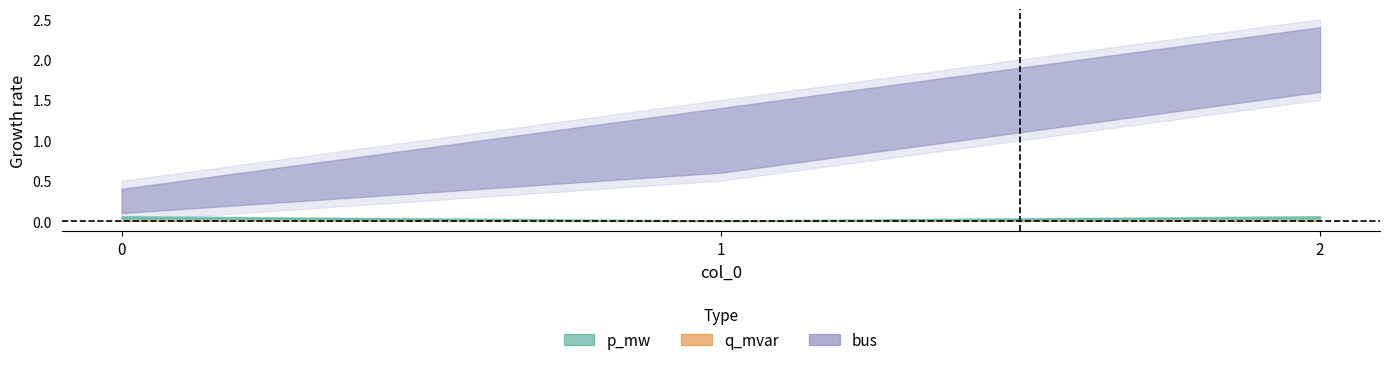

Is it true that q_mvar equals 0.0 at 1?

False